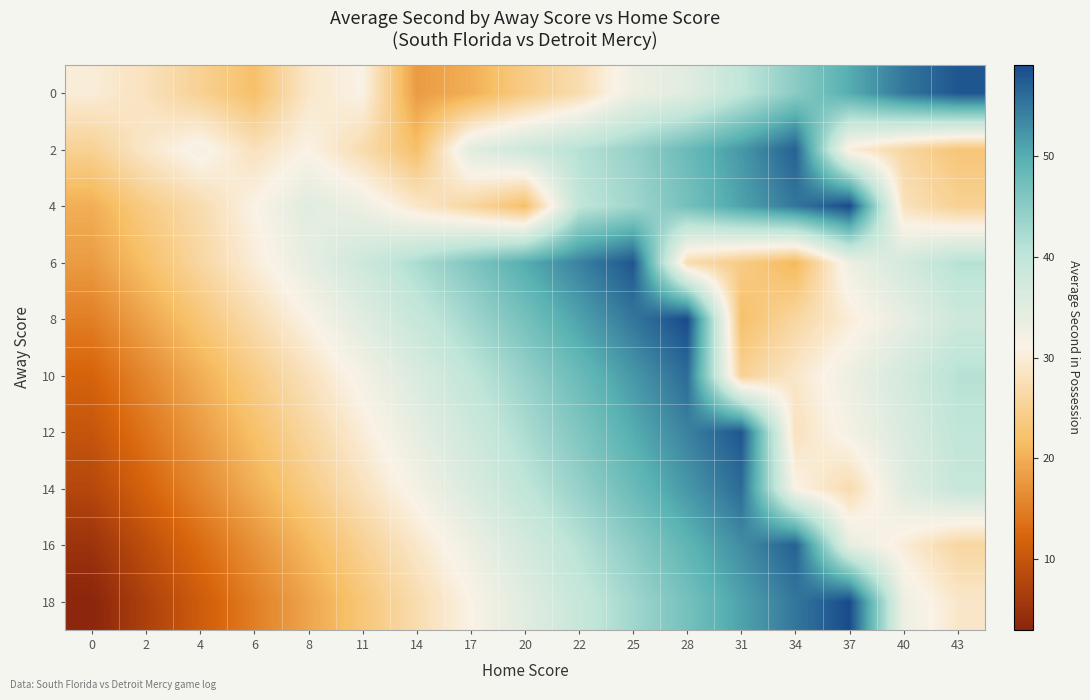

Reading left to right, extract all data points from this chart.

0: 0=30	2=28	4=25	6=22	8=29	11=31	14=18	17=20	20=24	22=27	25=33	28=35	31=40	34=45	37=50	40=55	43=58
2: 0=25	2=29	4=32	6=28	8=31	11=27	14=22	17=35	20=38	22=41	25=44	28=48	31=52	34=57	37=30	40=26	43=23
4: 0=20	2=24	4=27	6=31	8=35	11=33	14=29	17=26	20=22	22=40	25=43	28=47	31=51	34=55	37=59	40=28	43=25
6: 0=18	2=22	4=26	6=30	8=34	11=38	14=42	17=46	20=50	22=54	25=58	28=27	31=24	34=21	37=33	40=37	43=41
8: 0=15	2=19	4=23	6=27	8=31	11=35	14=39	17=43	20=47	22=51	25=55	28=59	31=22	34=26	37=30	40=34	43=38
10: 0=12	2=16	4=20	6=24	8=28	11=32	14=36	17=40	20=44	22=48	25=52	28=56	31=25	34=29	37=33	40=37	43=41
12: 0=10	2=14	4=18	6=22	8=26	11=30	14=34	17=38	20=42	22=46	25=50	28=54	31=58	34=28	37=32	40=36	43=40
14: 0=8	2=12	4=16	6=20	8=24	11=28	14=32	17=36	20=40	22=44	25=48	28=52	31=56	34=31	37=27	40=35	43=39
16: 0=5	2=9	4=13	6=17	8=21	11=25	14=29	17=33	20=37	22=41	25=45	28=49	31=53	34=57	37=34	40=30	43=26
18: 0=3	2=7	4=11	6=15	8=19	11=23	14=27	17=31	20=35	22=39	25=43	28=47	31=51	34=55	37=59	40=33	43=29